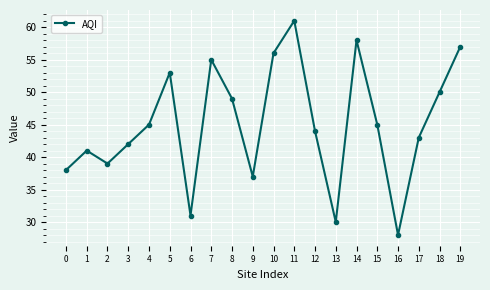

How many data points does each series have?

20